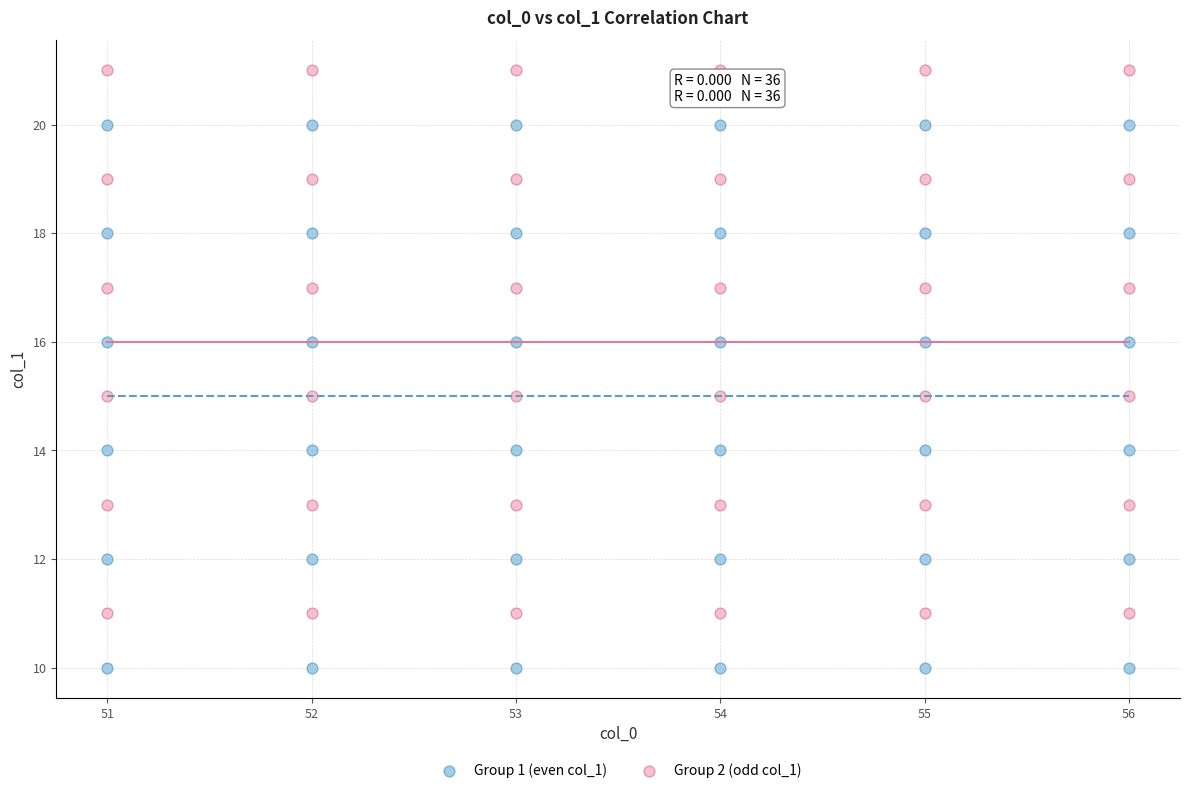

What are all the series names shown in the legend?

Group 1 (even col_1), Group 2 (odd col_1)